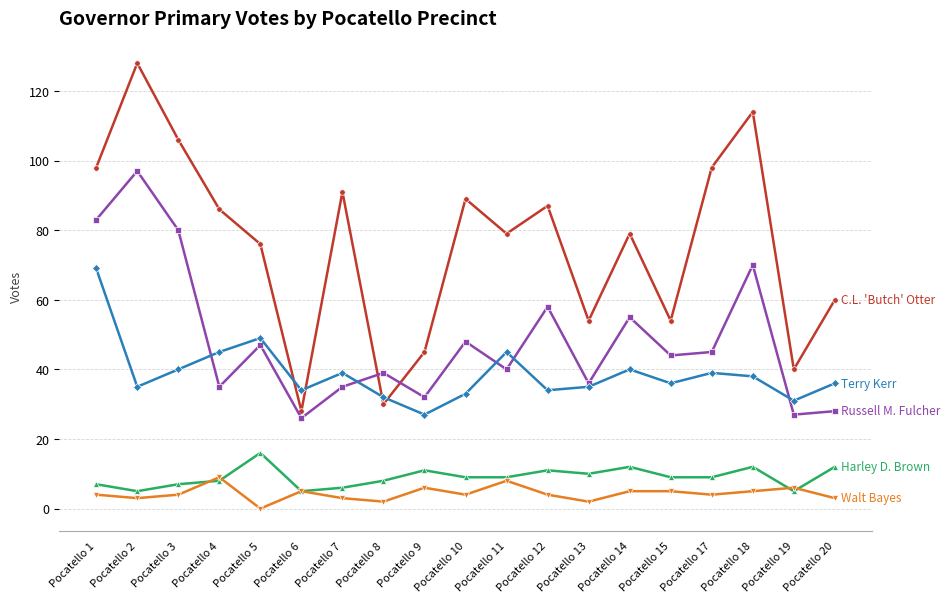

What is the spread (max minus min) of values at Pocatello 20?

57